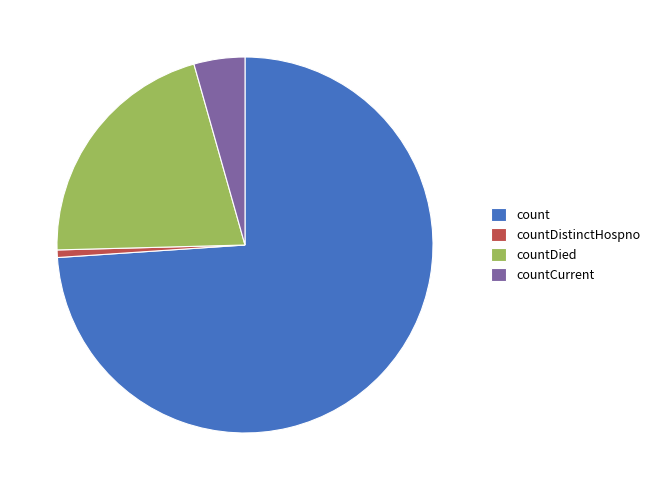

The countDistinctHospno slice represents 13% of the pie. True or false?

False